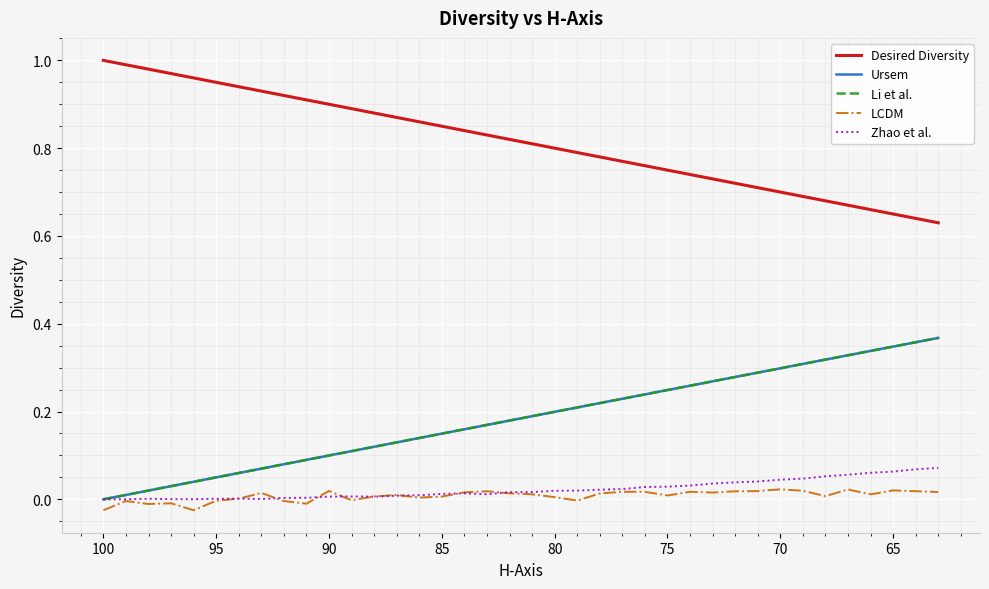

True or false: Ursem and Desired Diversity intersect in this chart.

False